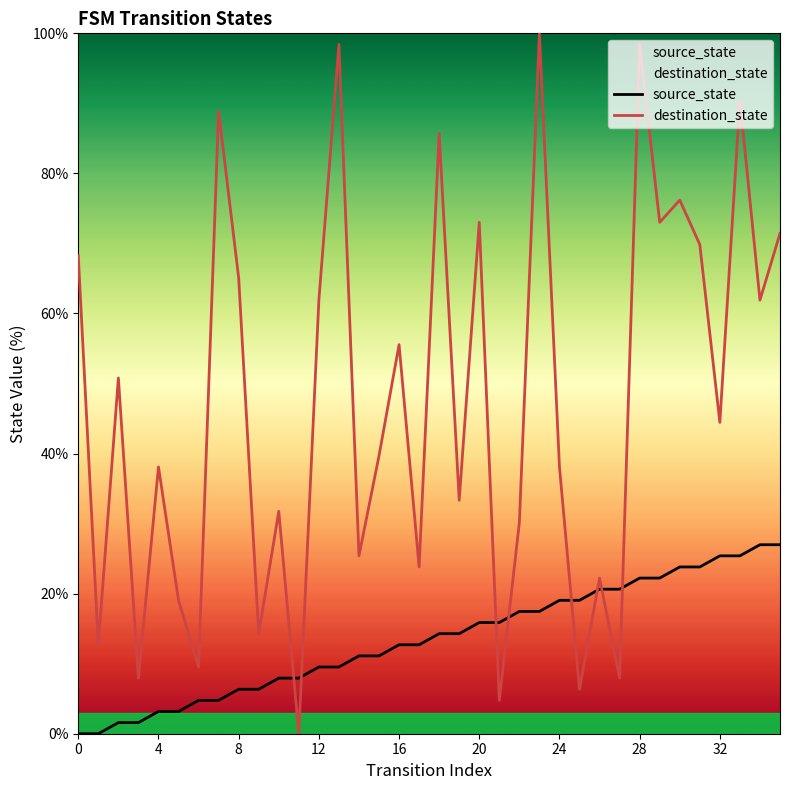

Between 15 and 29, which is larger?

29